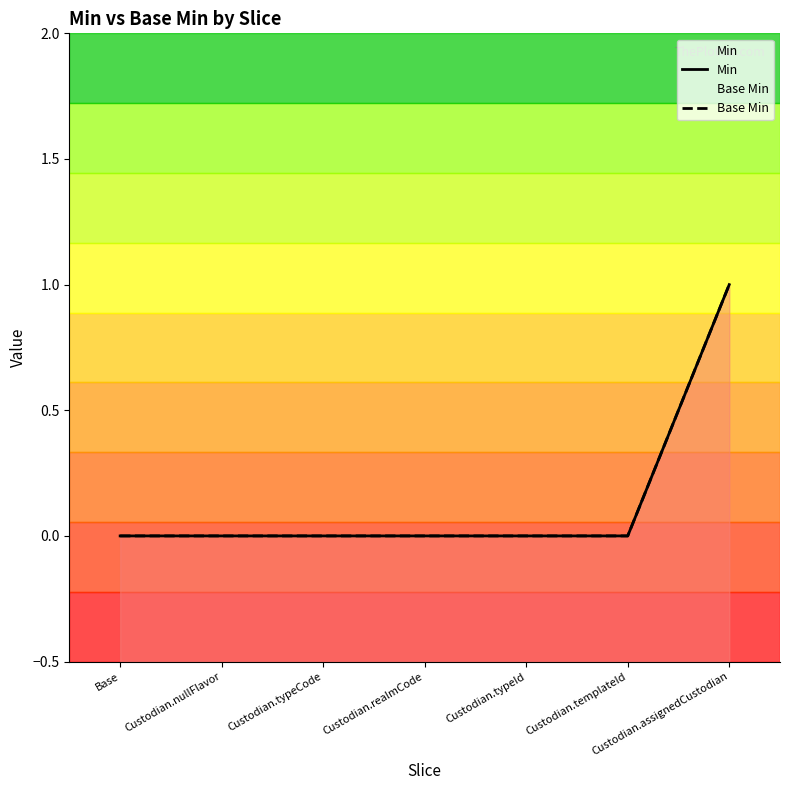

How many data points does each series have?

7